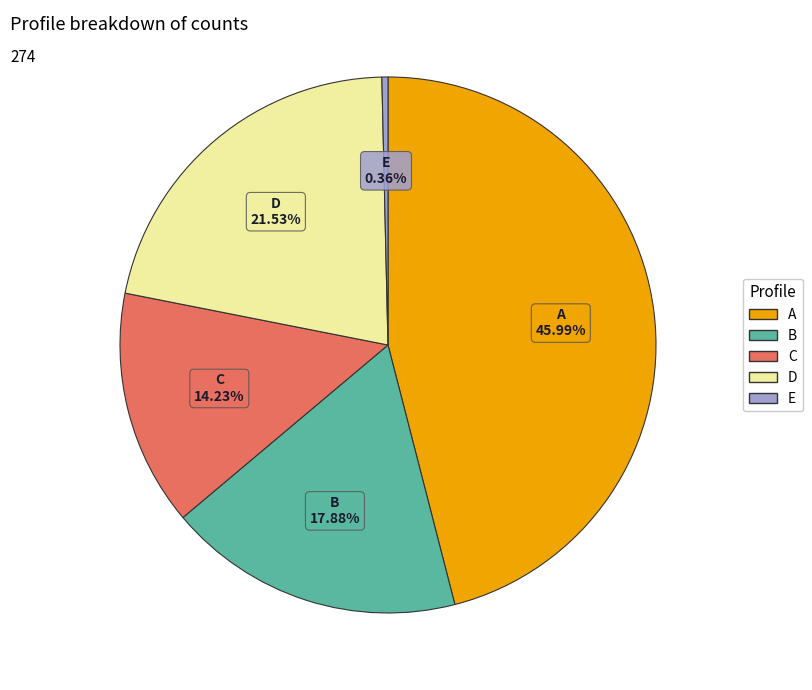

True or false: A accounts for 57% of the total.

False